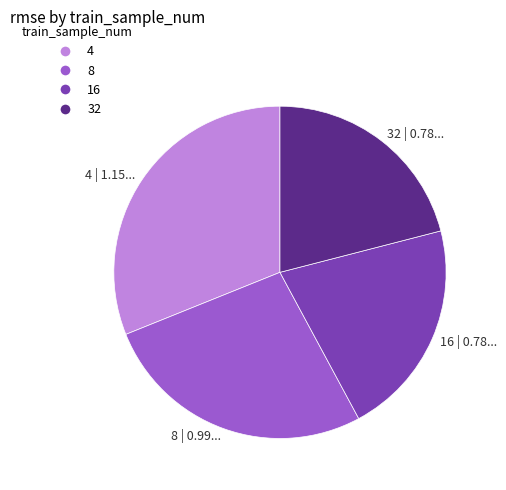

Is the sum of 4 and 16 greater than half?

Yes